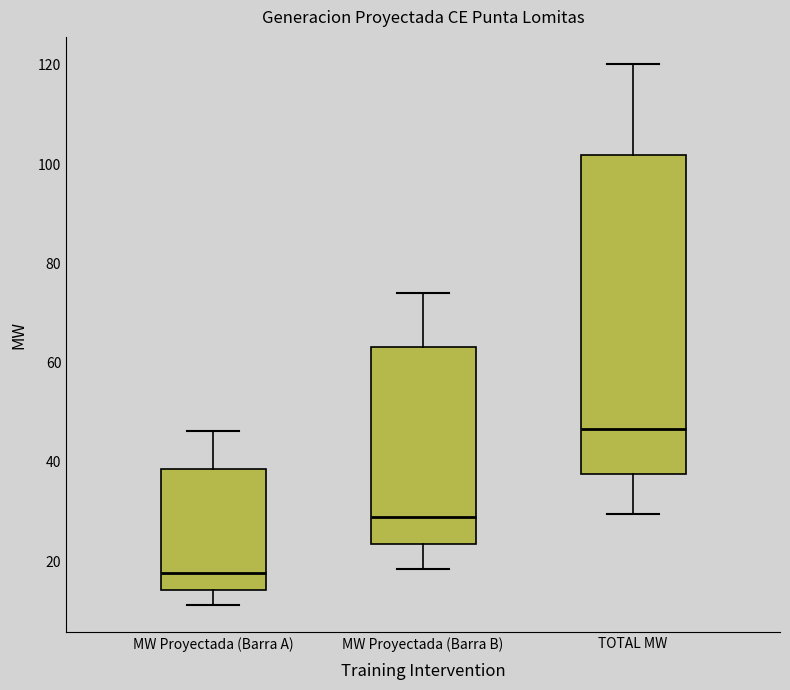

Which box's median line is the highest?

TOTAL MW